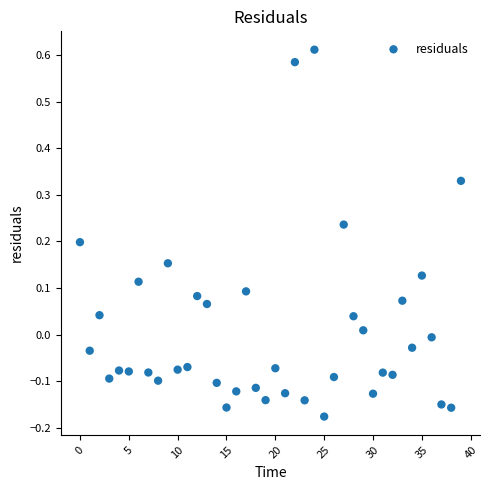

What is the range of Y values (max minus min)?

0.8